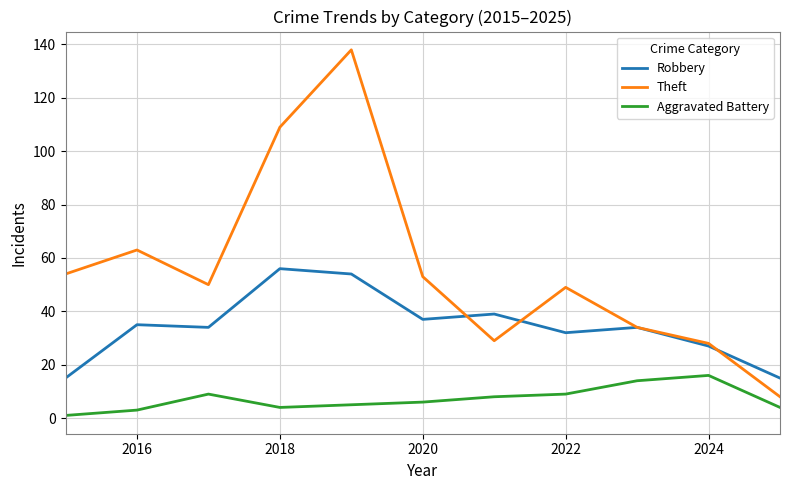

Which series has the largest range (max minus min)?

Theft